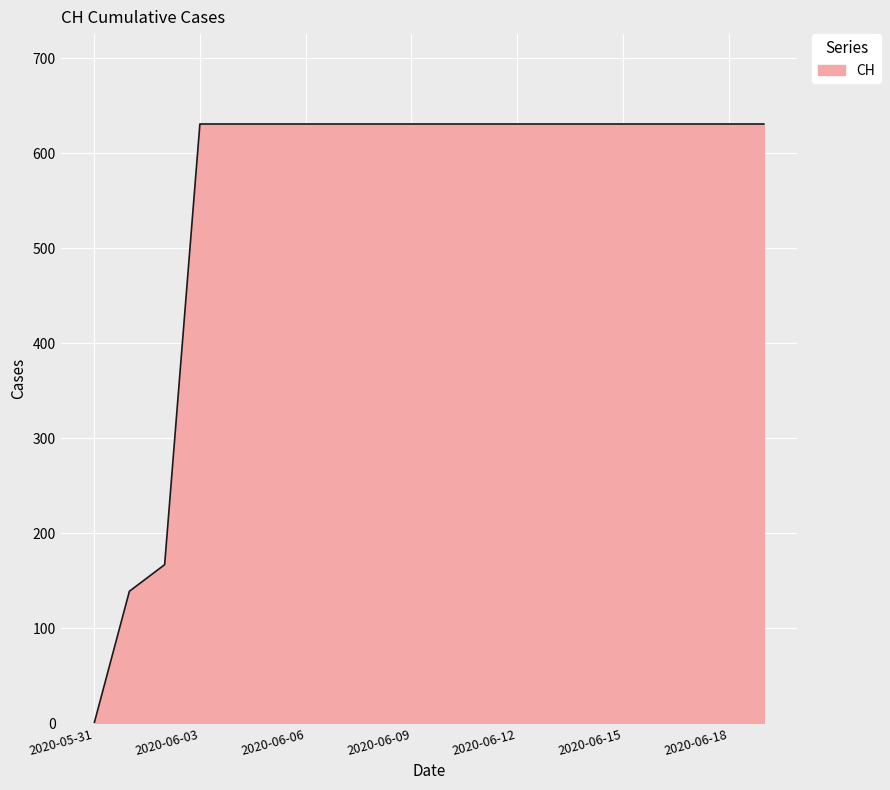

What is the maximum value shown in the chart?

631